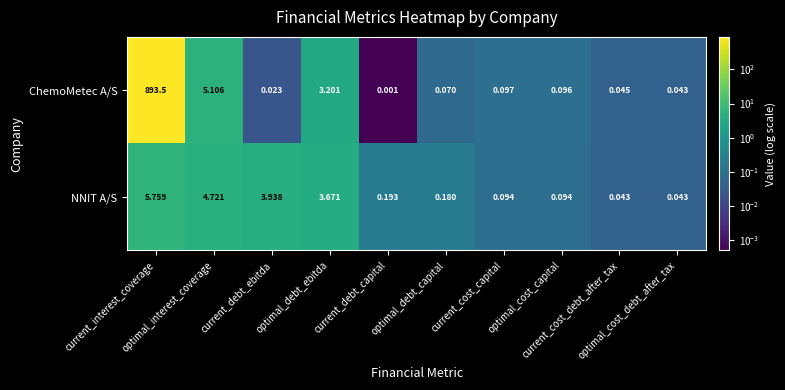

Which series has the largest total across all categories?

ChemoMetec A/S